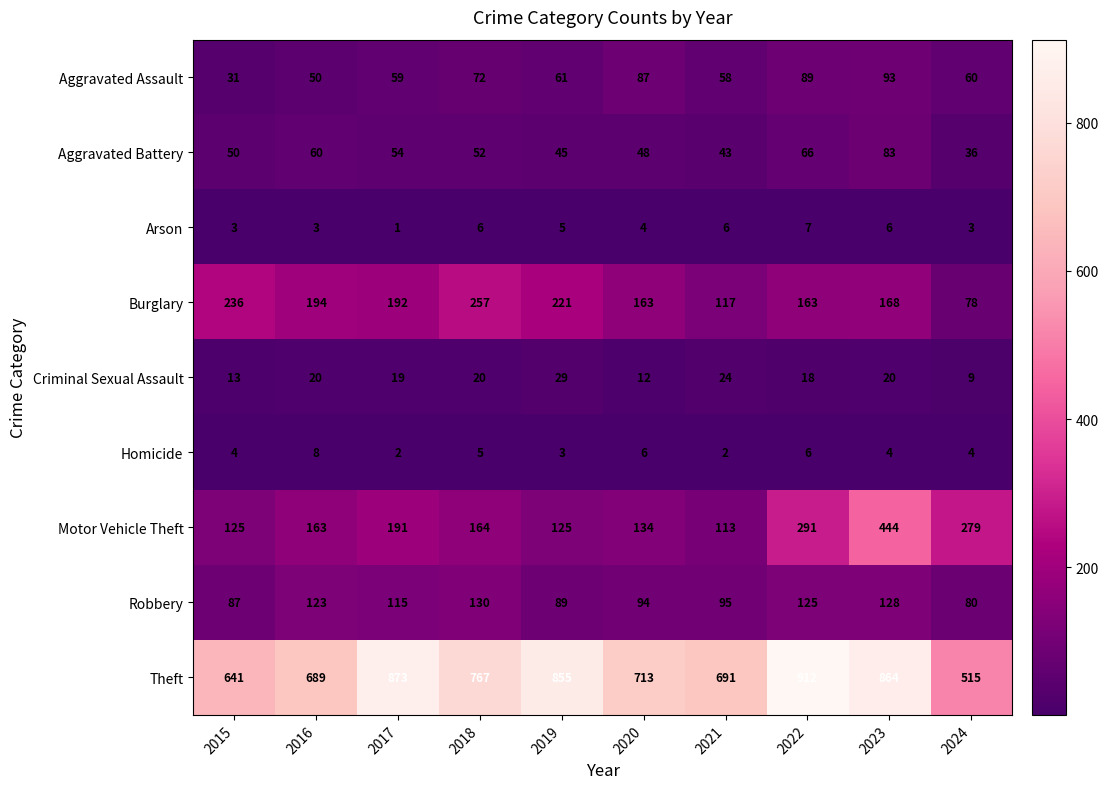

The value of Burglary at 2020 is 230. True or false?

False